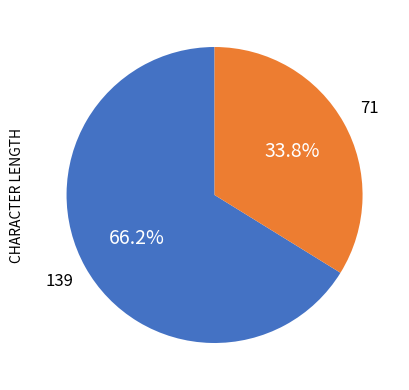

Is there any slice that represents more than half of the pie?

Yes